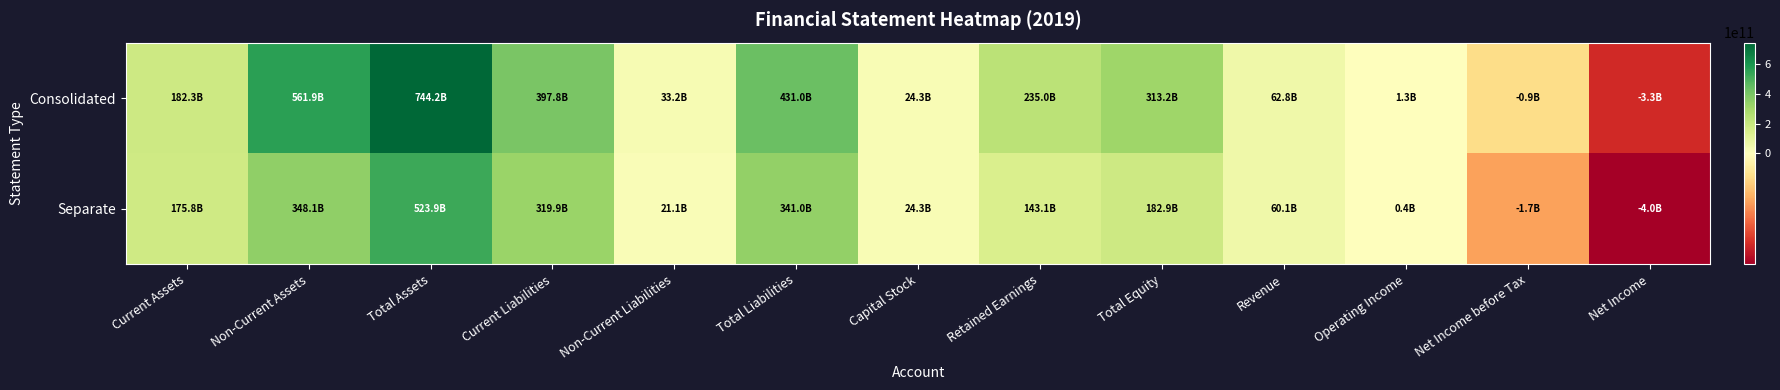

Between Current Assets and Total Liabilities, which series saw the biggest shift?

Consolidated